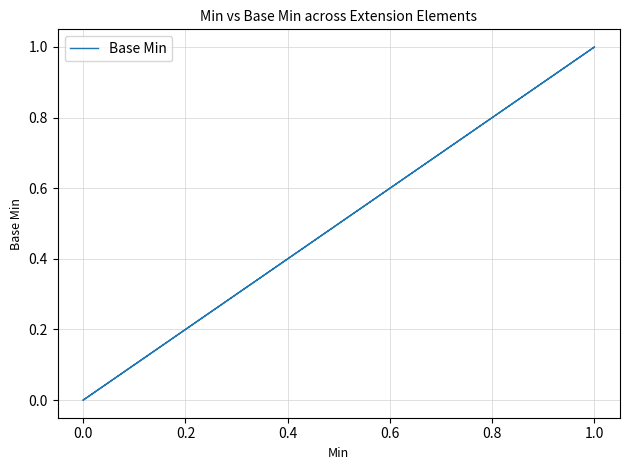

Count the number of data series in this chart.

1